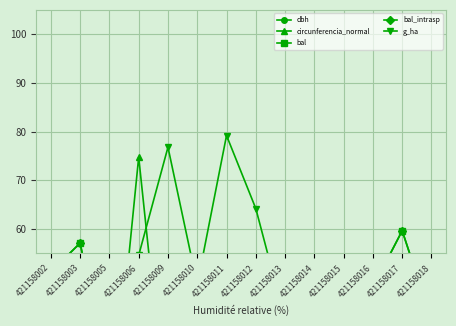

At 421158011, list the series in order from smallest to largest.

bal, bal_intrasp, dbh, circunferencia_normal, g_ha